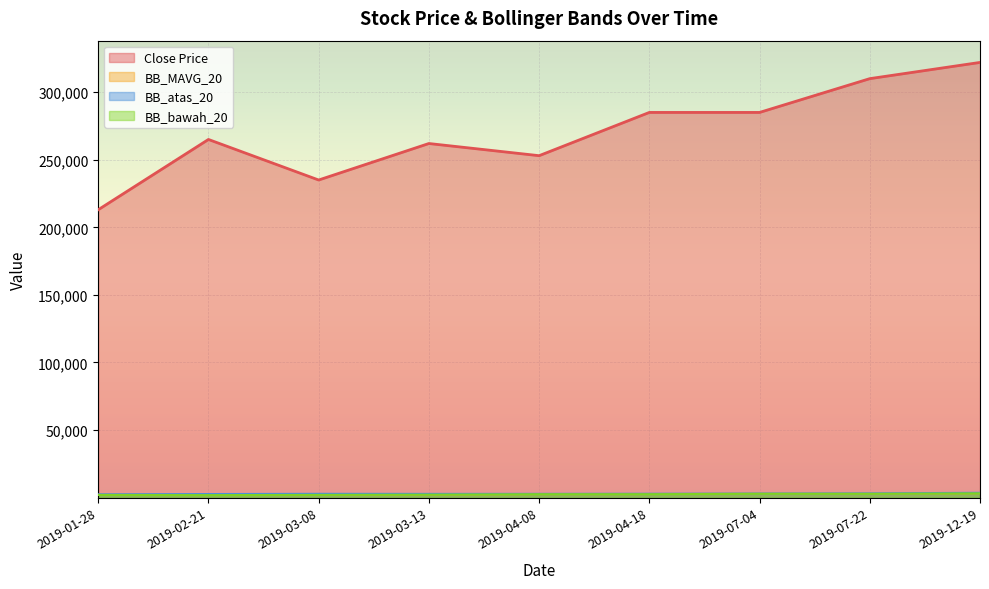

What is the label of the 7th point from the left?

2019-07-04